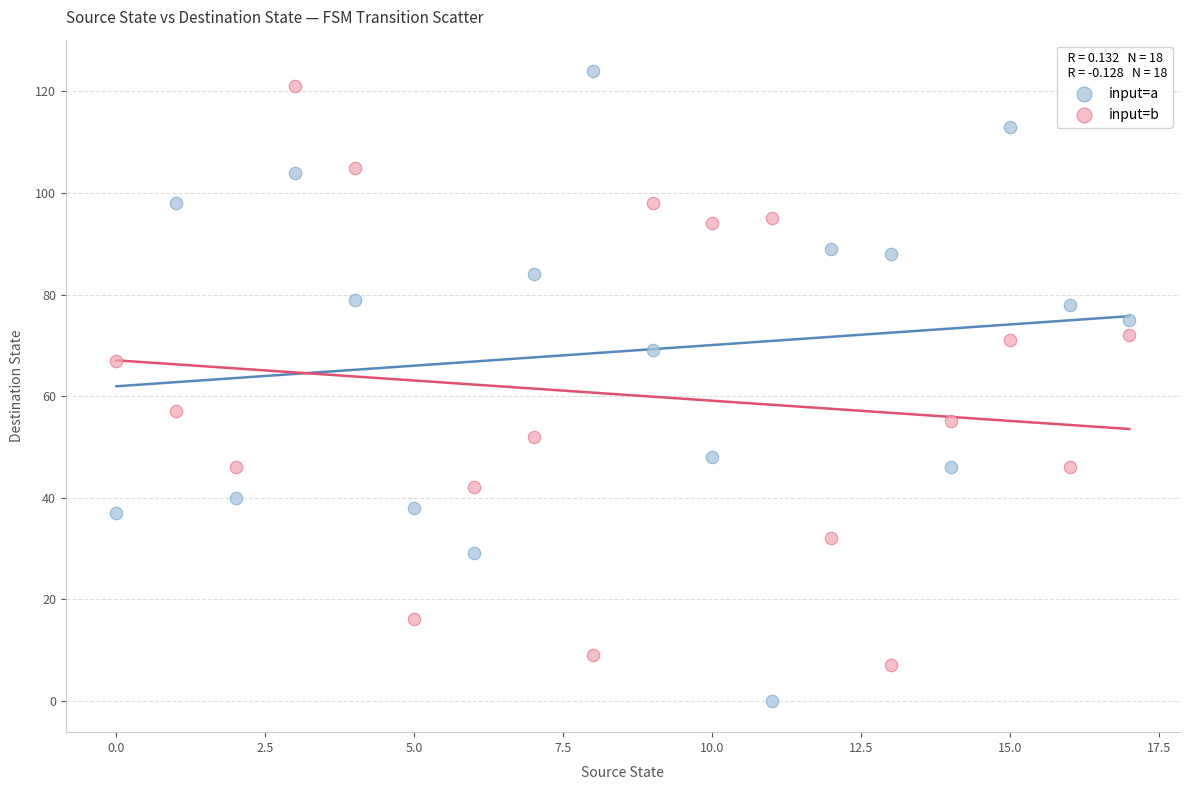

What are all the series names shown in the legend?

input=a, input=b